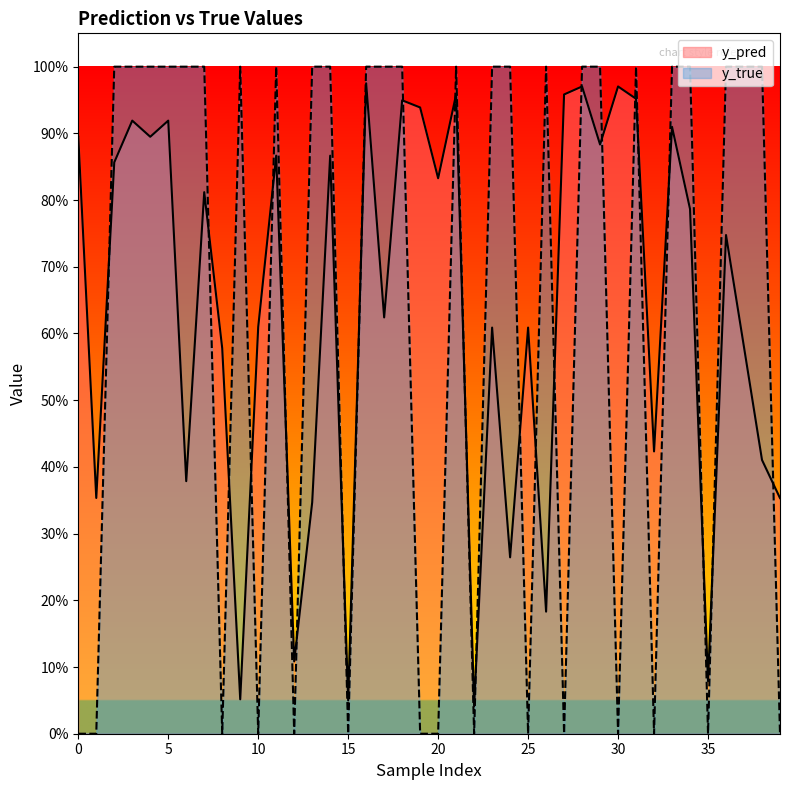

What is the average value of the y_pred series?

0.6